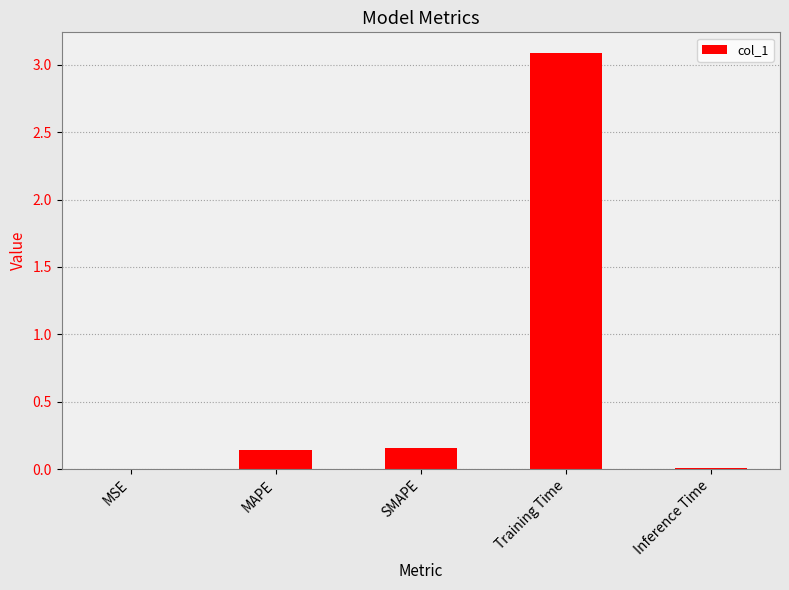

What is the sum of all values?

3.4